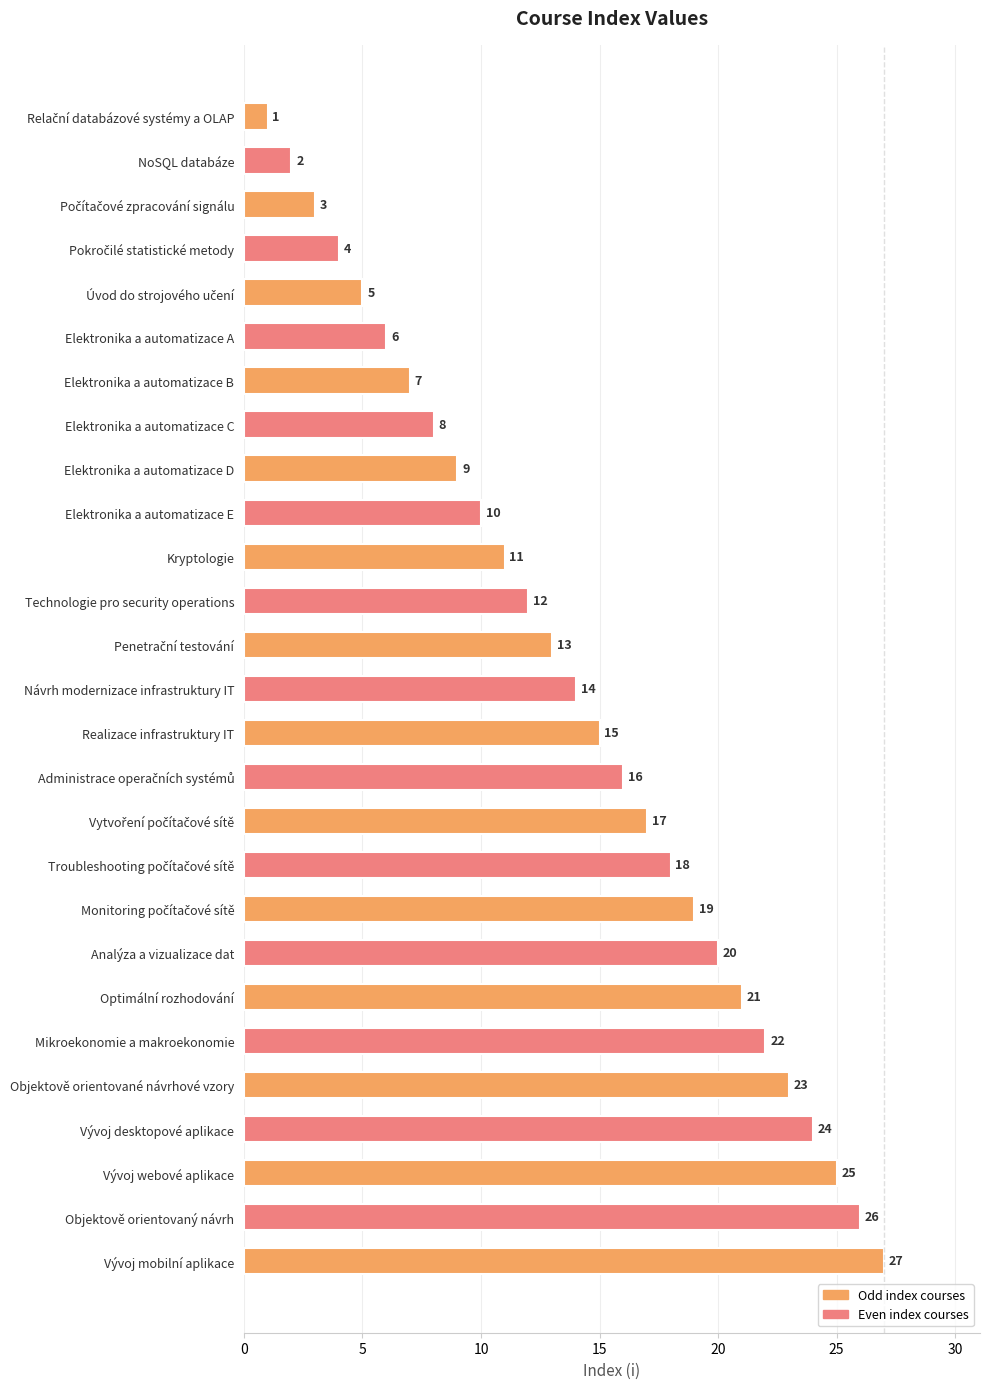

What is the greatest value displayed?

27